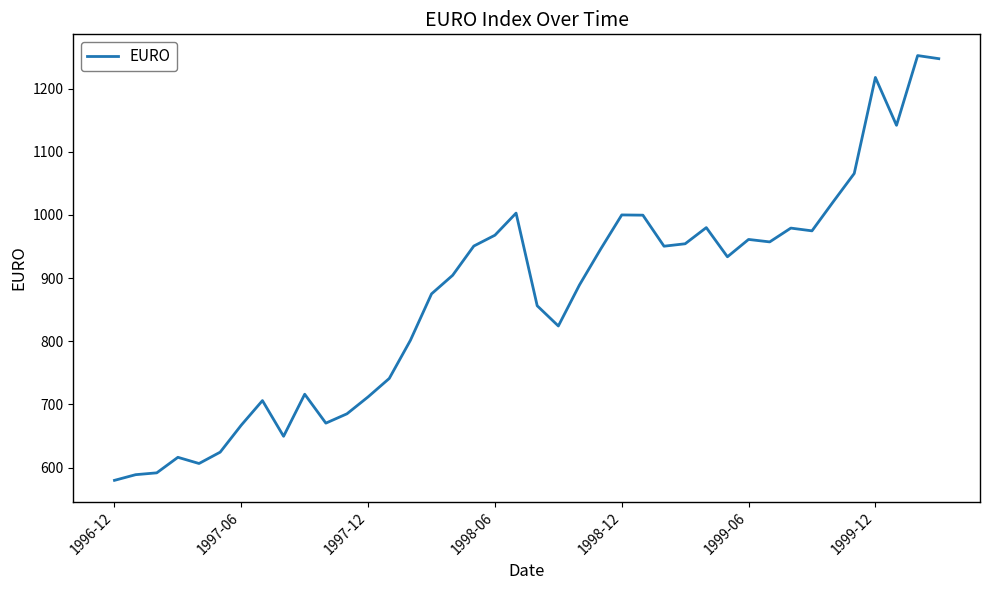

How many values are below 933?

20